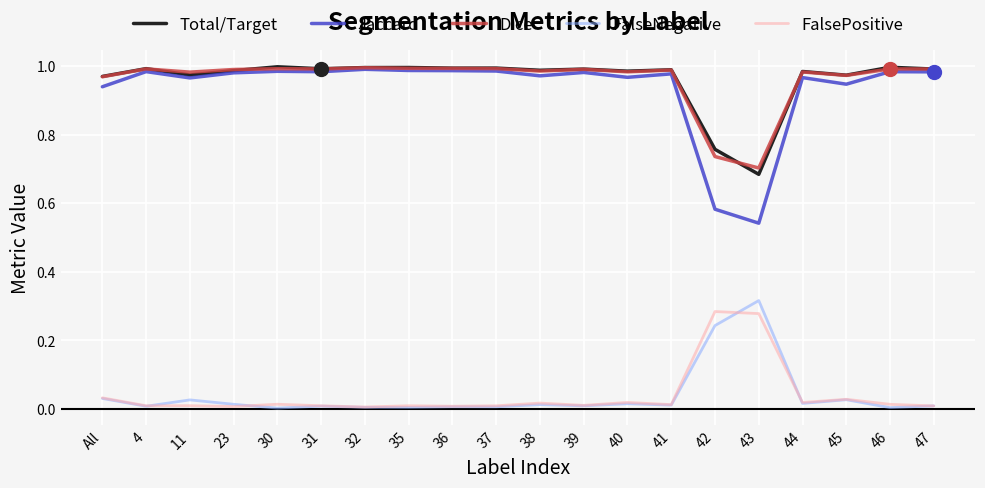

What is the total value across all series at 43?

2.5